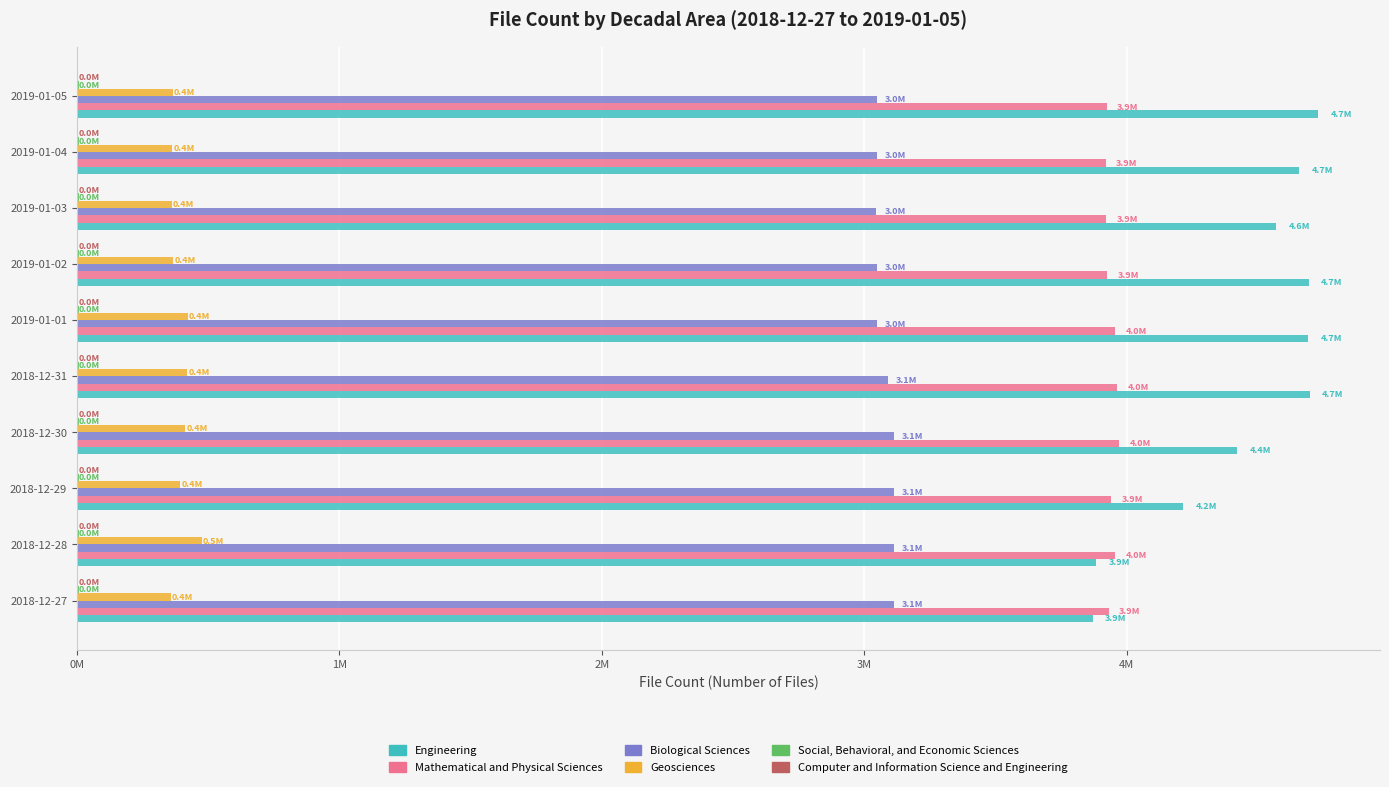

Reading left to right, list all the values displayed in this chart.

Engineering: 3870027.0	3883303.0	4214688.0	4420733.0	4697649.0	4691904.0	4693777.0	4570989.0	4658437.0	4729084.0
Mathematical and Physical Sciences: 3931094.0	3956608.0	3941018.0	3971530.0	3964719.0	3957377.0	3926793.0	3922649.0	3919726.0	3923778.0
Biological Sciences: 3112912.0	3112981.0	3113115.0	3113187.0	3088880.0	3047485.0	3047540.0	3045794.0	3047403.0	3047502.0
Geosciences: 357773.0	474804.0	393651.0	411478.0	420685.0	421756.0	365953.0	361089.0	363280.0	364834.0
Social, Behavioral, and Economic Sciences: 7098.0	7096.0	7099.0	7099.0	7048.0	5970.0	6068.0	6355.0	6355.0	6355.0
Computer and Information Science and Engineering: 0.1	0.1	0.1	0.1	0.1	0.1	0.1	0.1	0.1	0.1